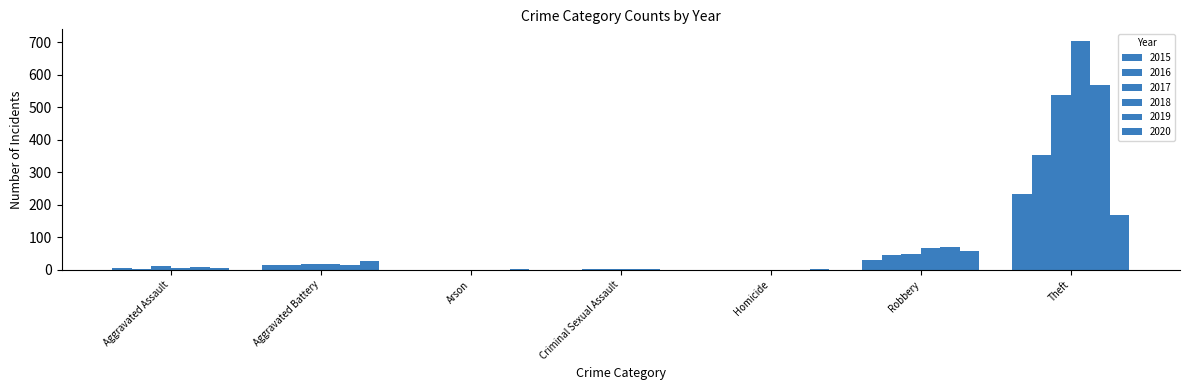

At which label does 2019 reach its peak?

Theft